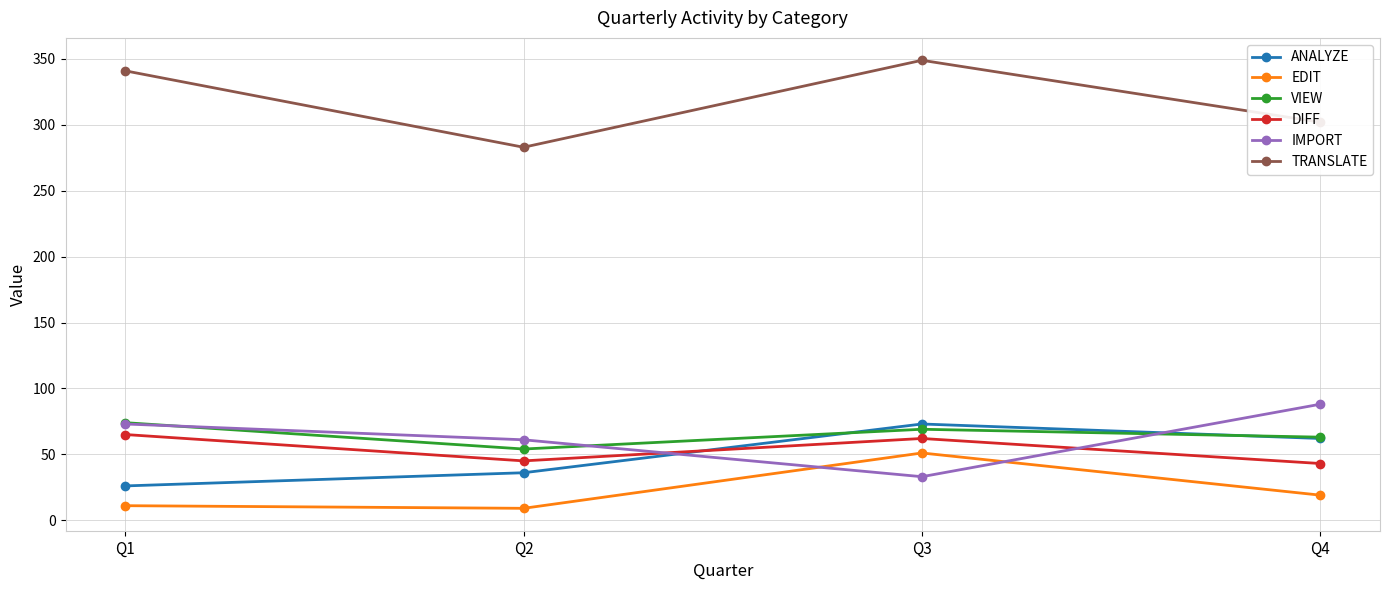

At which category does the chart reach its peak across all series?

Q3